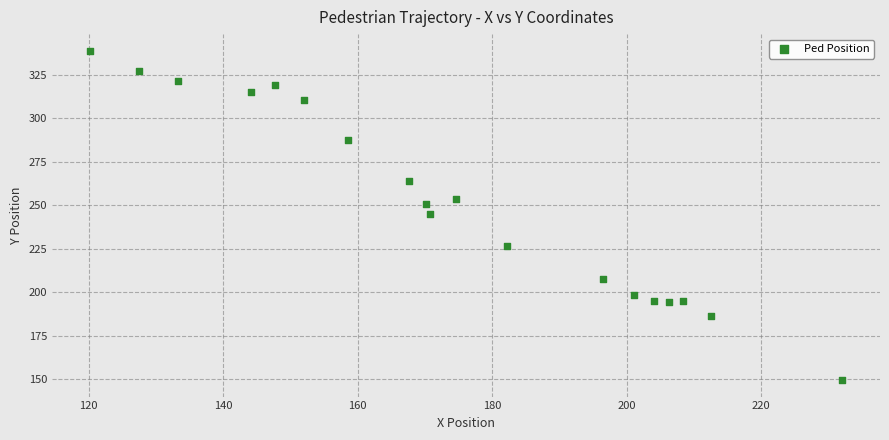

What is the range of X values (max minus min)?

111.9